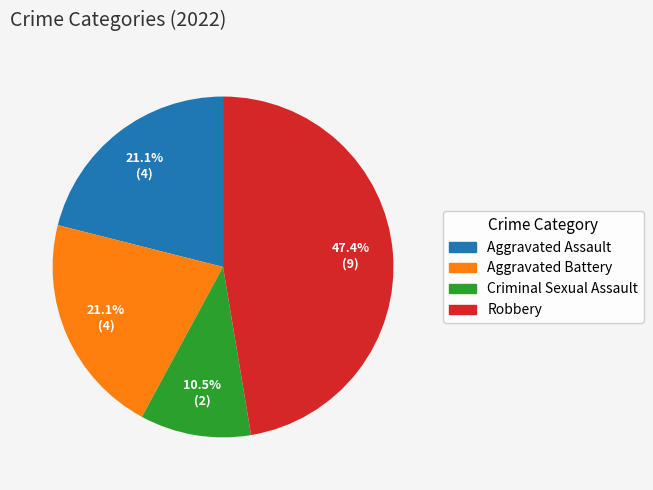

To the nearest percent, what is the combined percentage of Aggravated Battery and Robbery?

68%